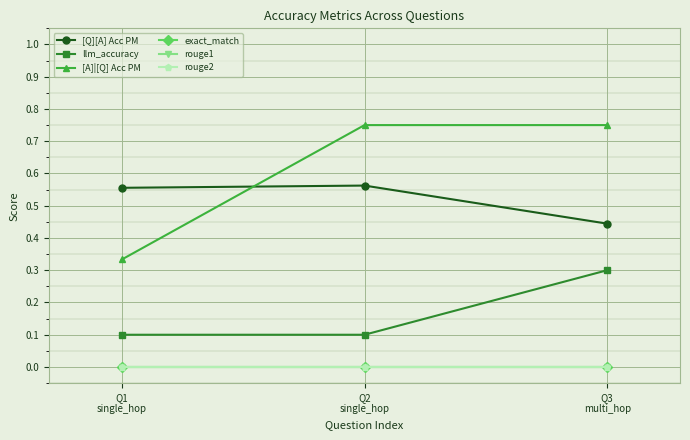

Is this an area chart (filled region under the line)?

No